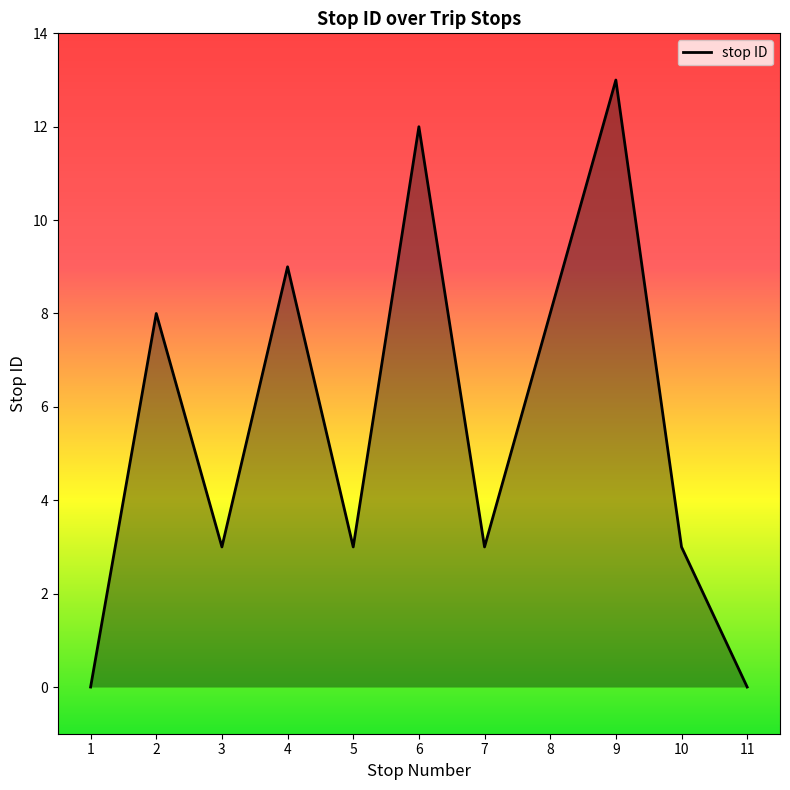

Approximately how many times larger is the value at 4 compared to 3?

3.0